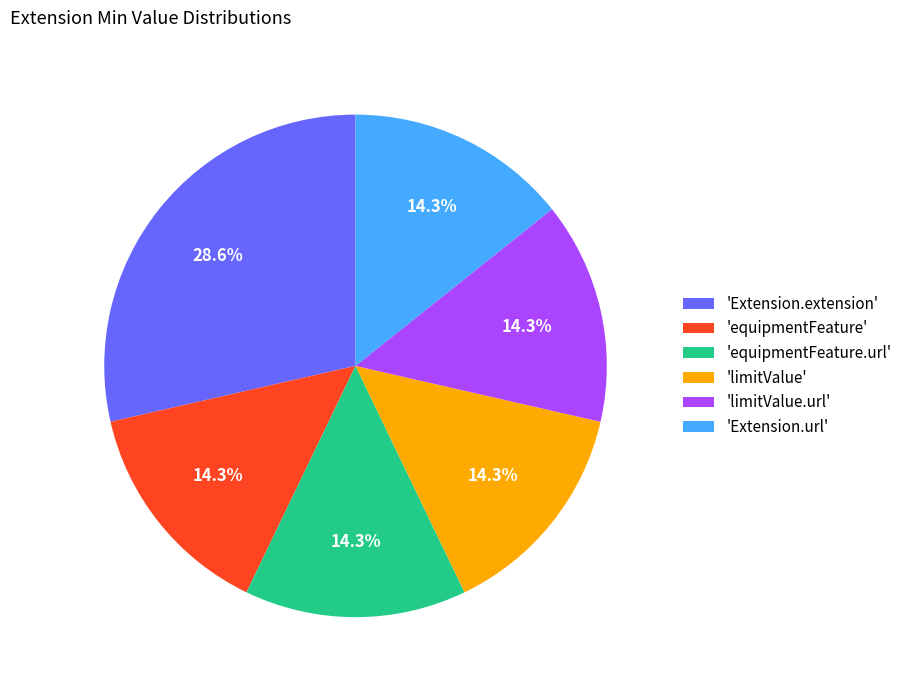

What is the largest slice in the pie chart?

'Extension.extension'